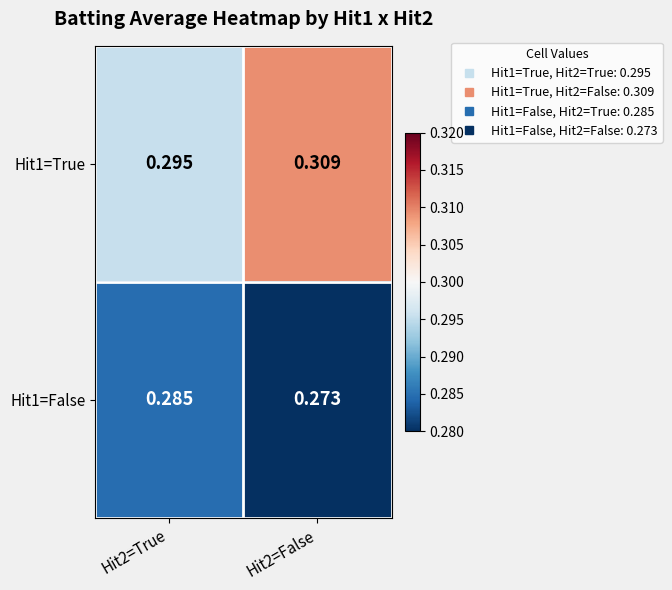

Is the value of Hit1=True at Hit2=False greater than the value of Hit1=False at Hit2=True?

Yes